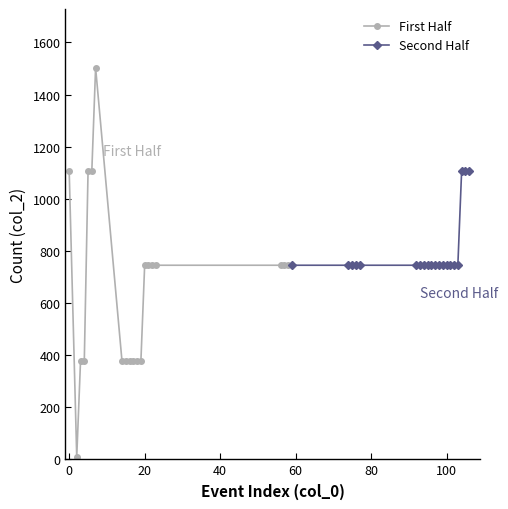

Which series has the widest spread of values?

First Half